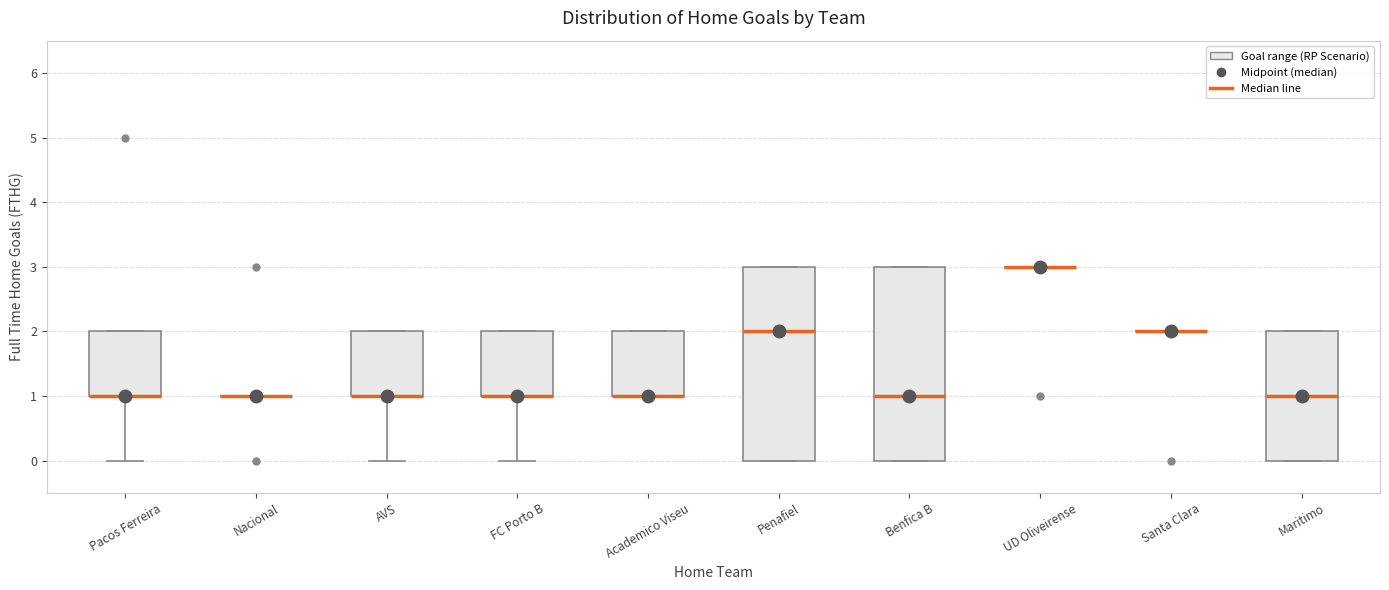

Reading left to right, read every box against the y-axis: the position of its median line, the range the box covers, and the ends of its whiskers. The values are not printed on the chart, so give them approximately, as read against the axis.

Pacos Ferreira: median 1 (drawn on the box's lower edge), box 1 to 2, whiskers 0 to 2
Nacional: box collapsed to a line at 1, whiskers 1 to 1
AVS: median 1 (drawn on the box's lower edge), box 1 to 2, whiskers 0 to 2
FC Porto B: median 1 (drawn on the box's lower edge), box 1 to 2, whiskers 0 to 2
Academico Viseu: median 1 (drawn on the box's lower edge), box 1 to 2, whiskers 1 to 2
Penafiel: median 2, box 0 to 3, whiskers 0 to 3
Benfica B: median 1, box 0 to 3, whiskers 0 to 3
UD Oliveirense: box collapsed to a line at 3, whiskers 3 to 3
Santa Clara: box collapsed to a line at 2, whiskers 2 to 2
Maritimo: median 1, box 0 to 2, whiskers 0 to 2